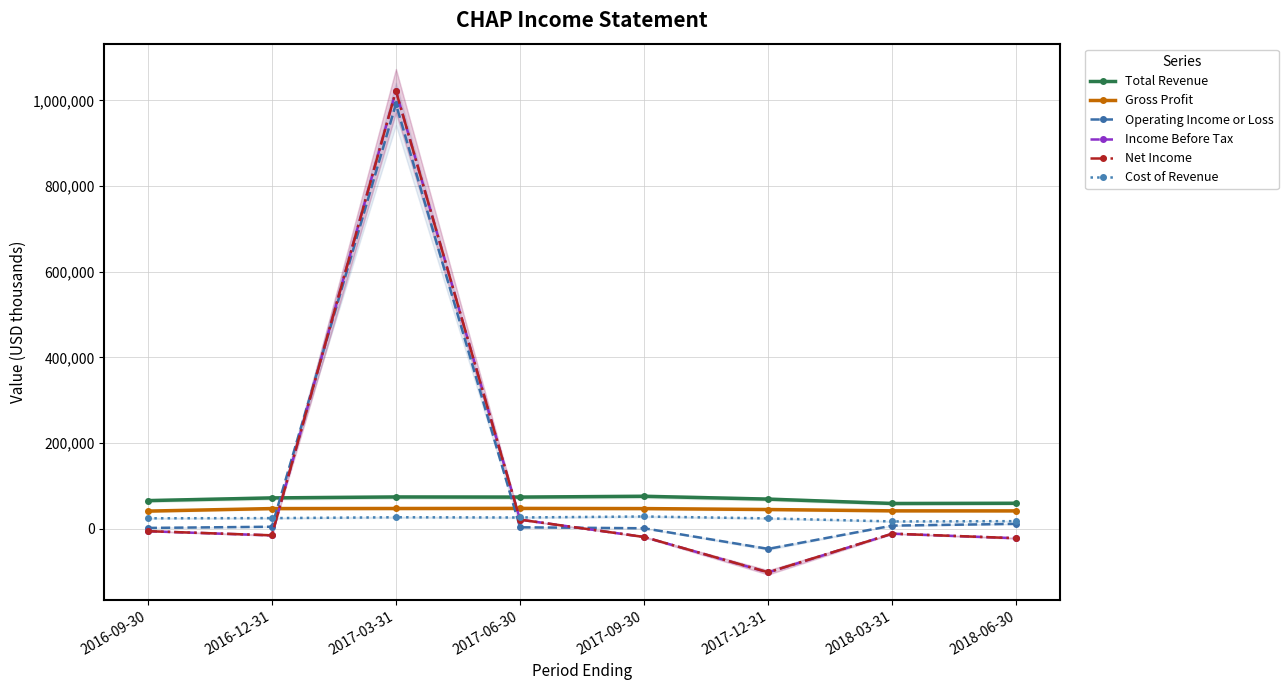

How many lines are shown in the chart?

6